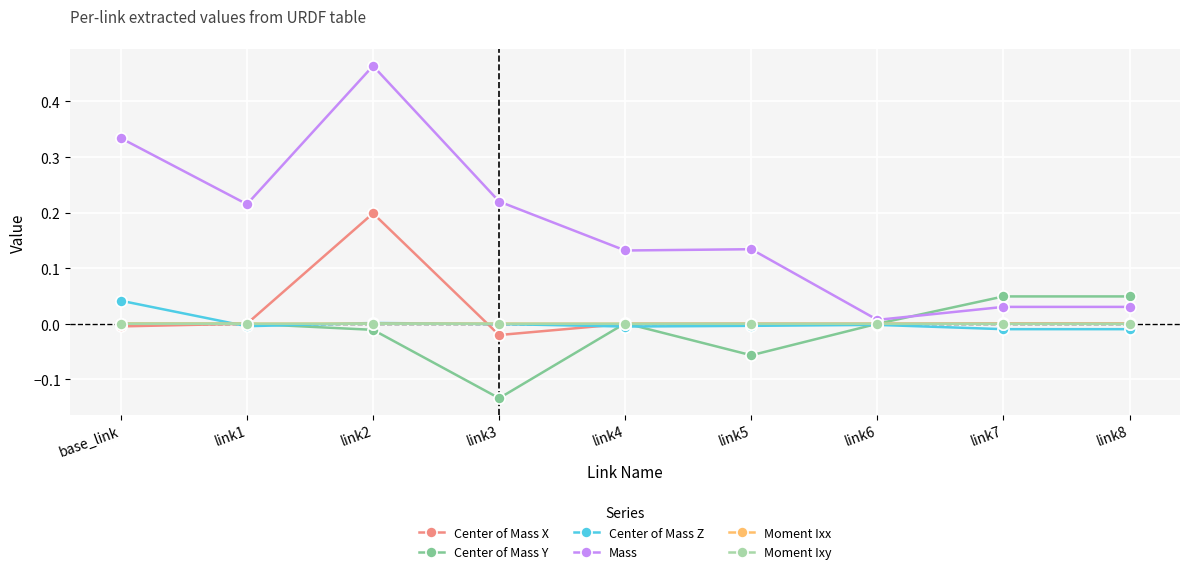

Reading left to right, transcribe all the data shown in this chart.

Center of Mass X: -0.0	0.0	0.2	-0.0	-0.0	-0.0	-0.0	0.0	0.0
Center of Mass Y: 0.0	0.0	-0.0	-0.1	0.0	-0.1	0.0	0.0	0.0
Center of Mass Z: 0.0	-0.0	0.0	-0.0	-0.0	-0.0	-0.0	-0.0	-0.0
Mass: 0.3	0.2	0.5	0.2	0.1	0.1	0.0	0.0	0.0
Moment Ixx: 0.0	0.0	0.0	0.0	0.0	0.0	0.0	0.0	0.0
Moment Ixy: 0.0	0.0	0.0	-0.0	-0.0	-0.0	-0.0	-0.0	-0.0